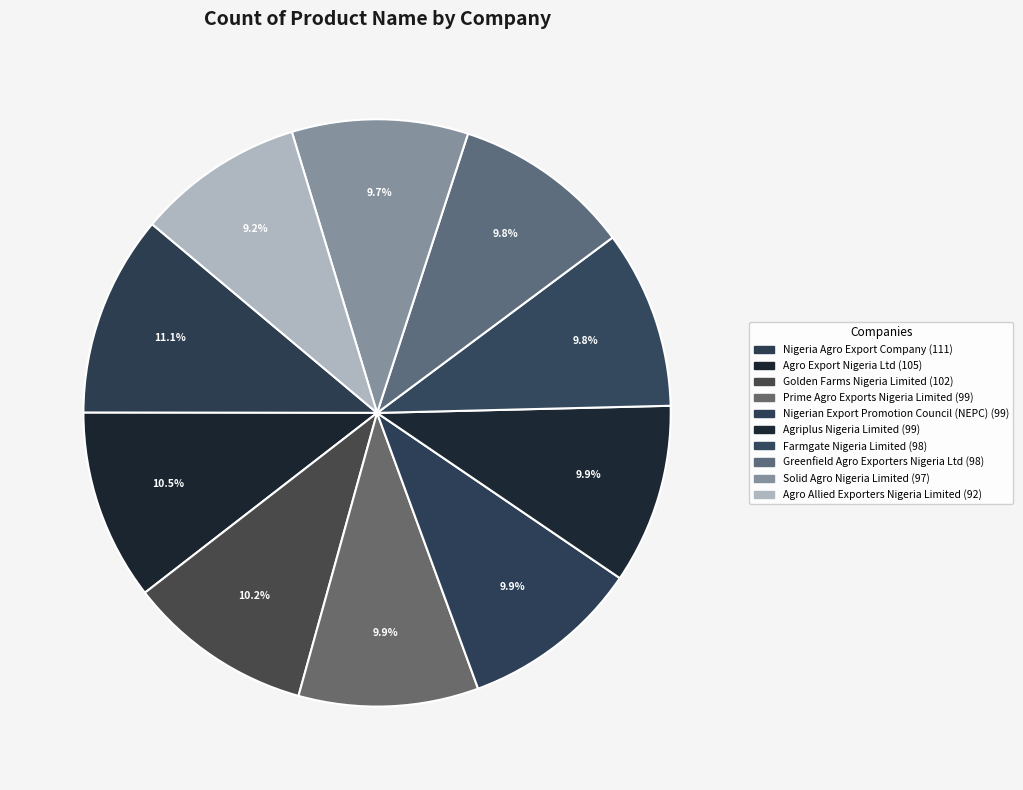

Which slice is the largest?

Nigeria Agro Export Company